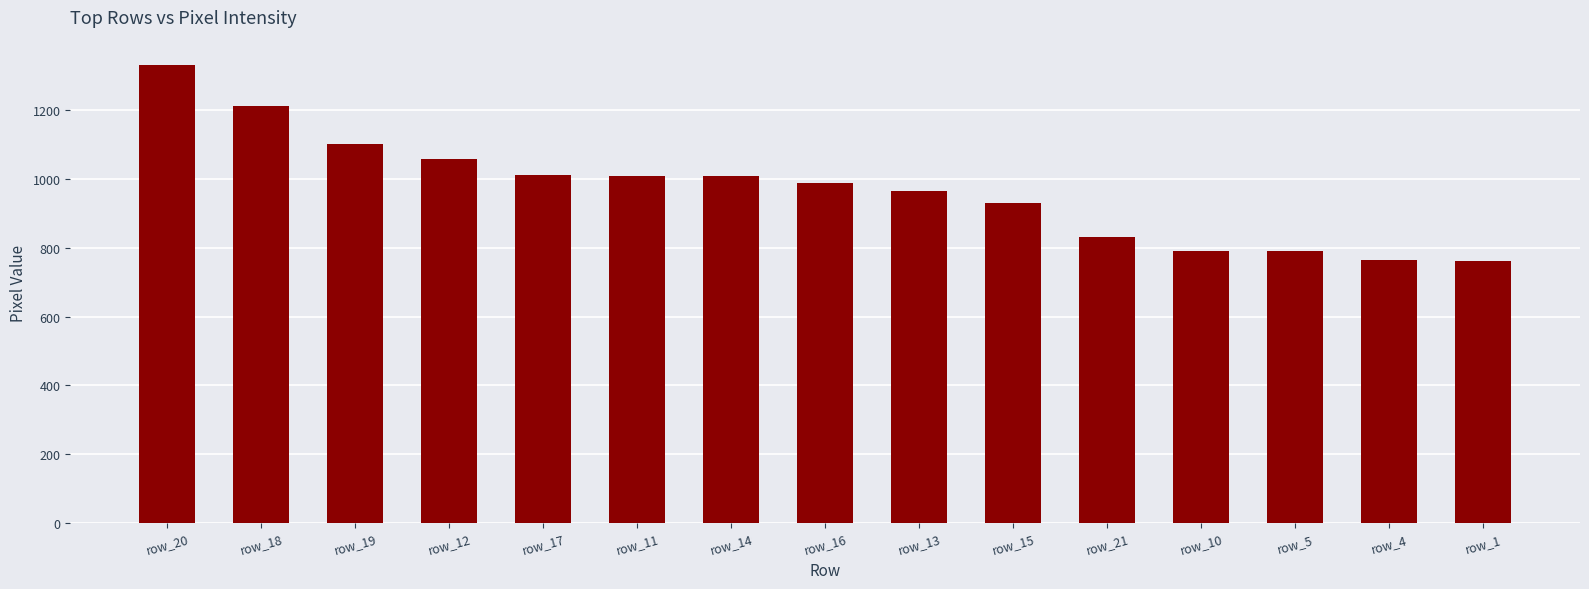

What is the maximum value shown in the chart?

1331